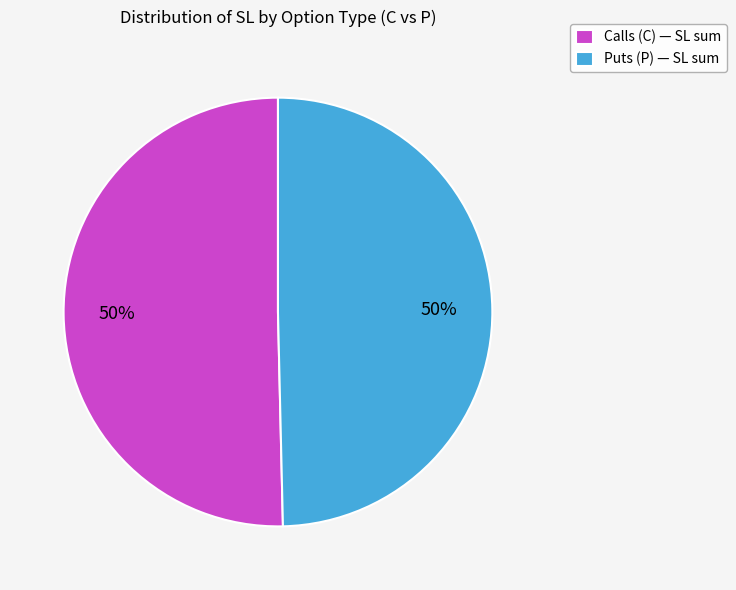

Combined, do Calls (C) — SL sum and Puts (P) — SL sum account for over 50%?

Yes